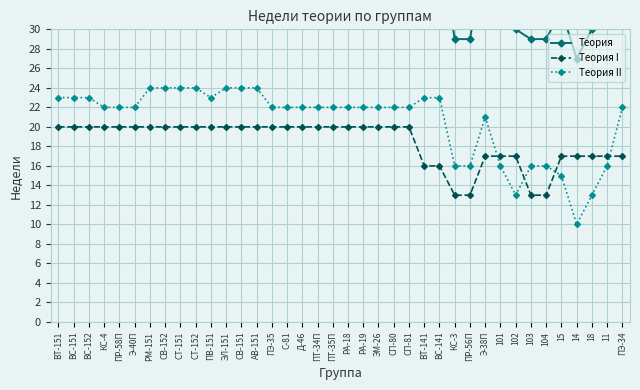

Which has a higher value, 18 or 102?

18